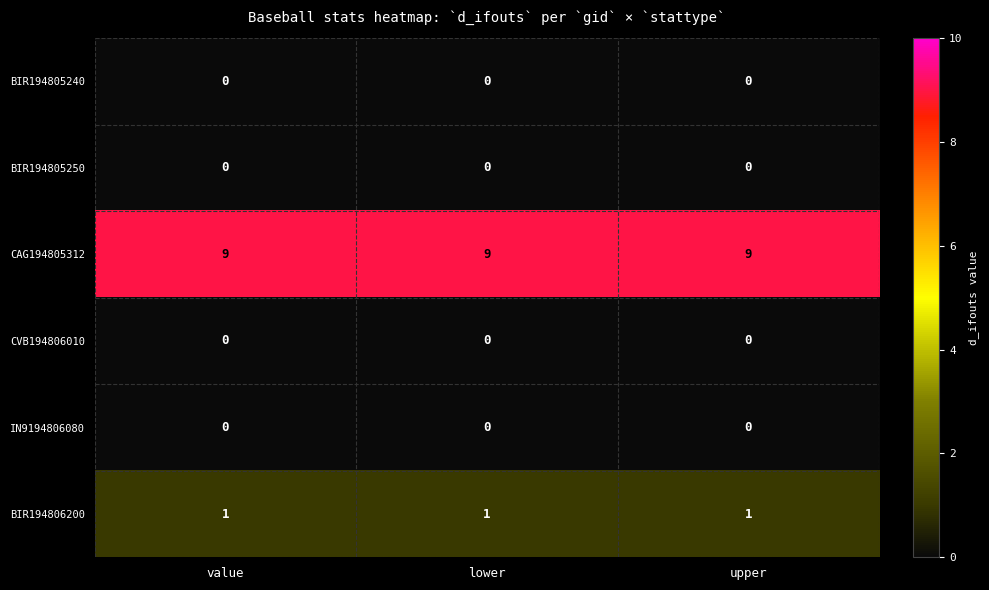

What is the greatest value displayed?

9